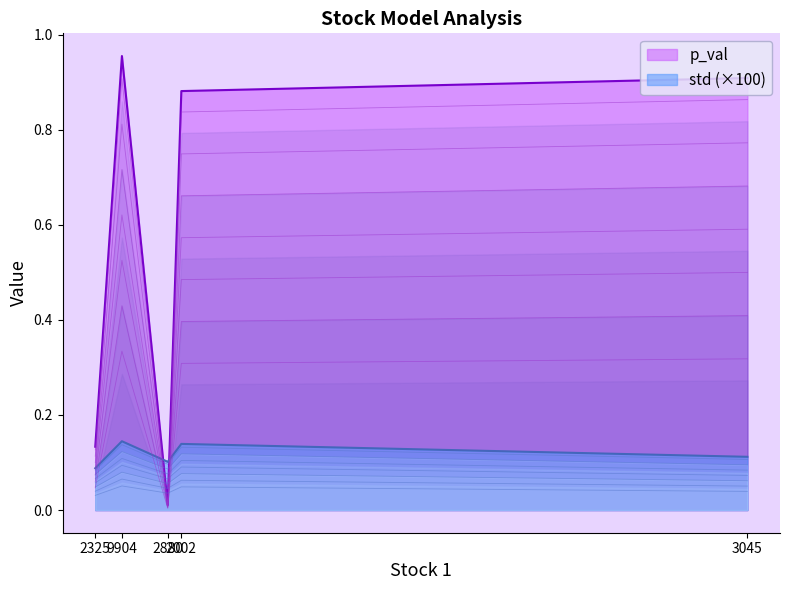

Is it true that std equals 0.0 at 2325?

False